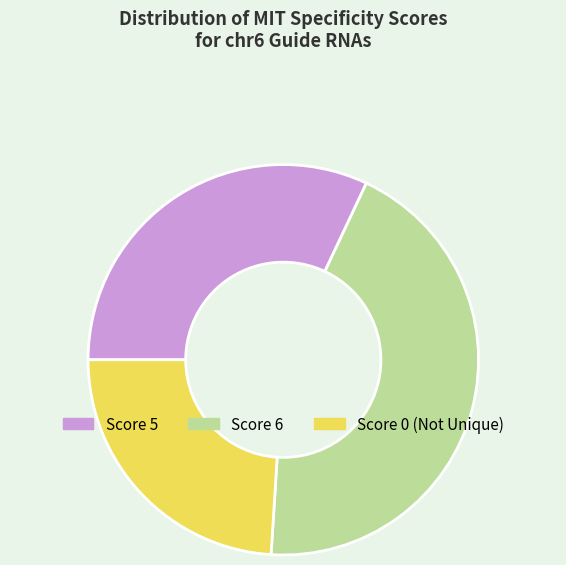

What is the smallest slice in the pie chart?

Score 0 (Not Unique)